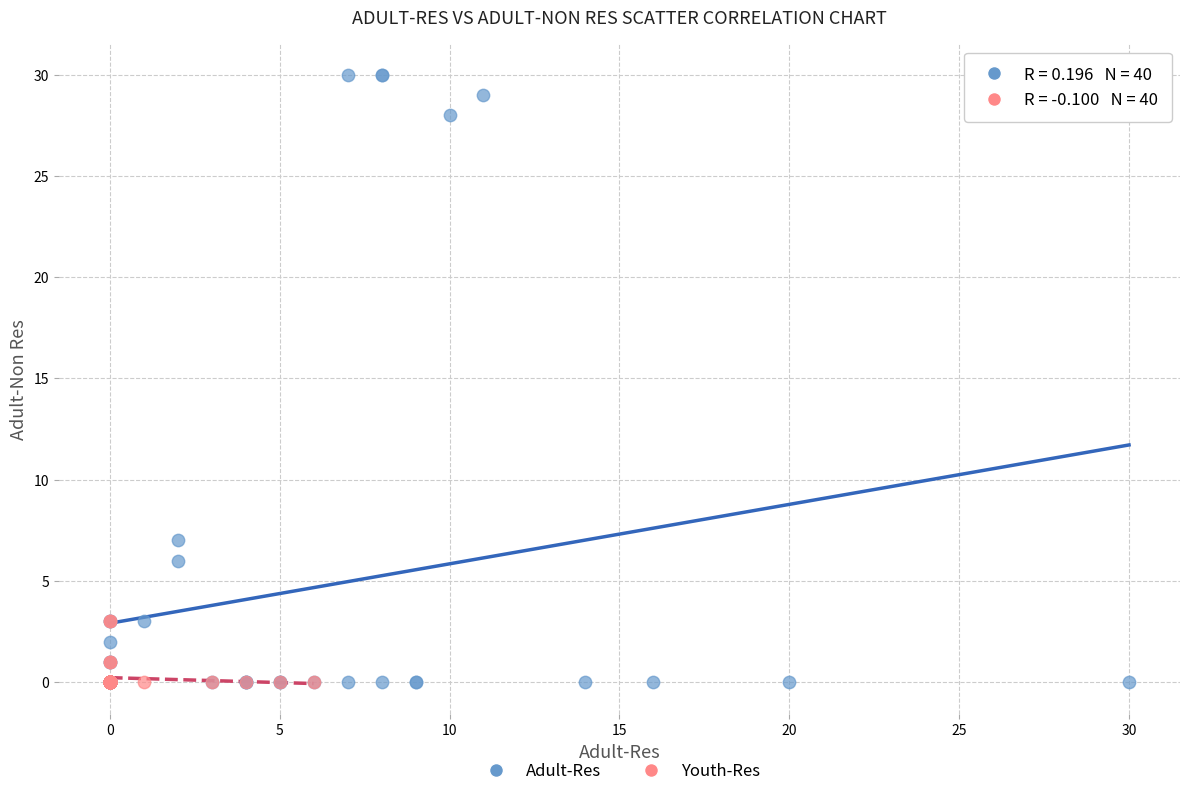

Which series contains the highest Y value?

Adult-Res